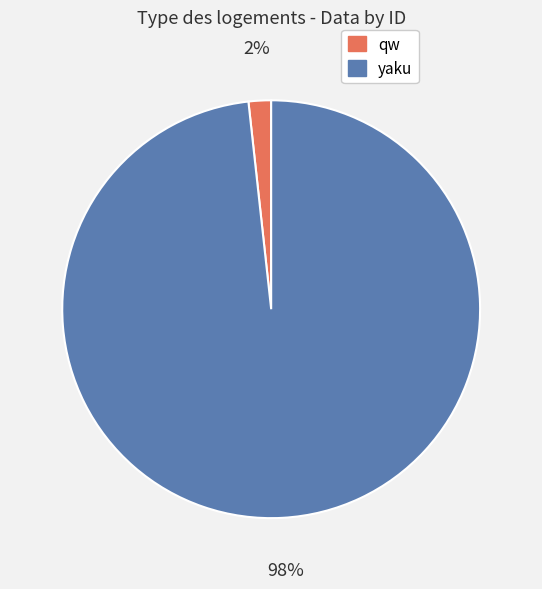

Which category has the biggest portion of the pie?

yaku